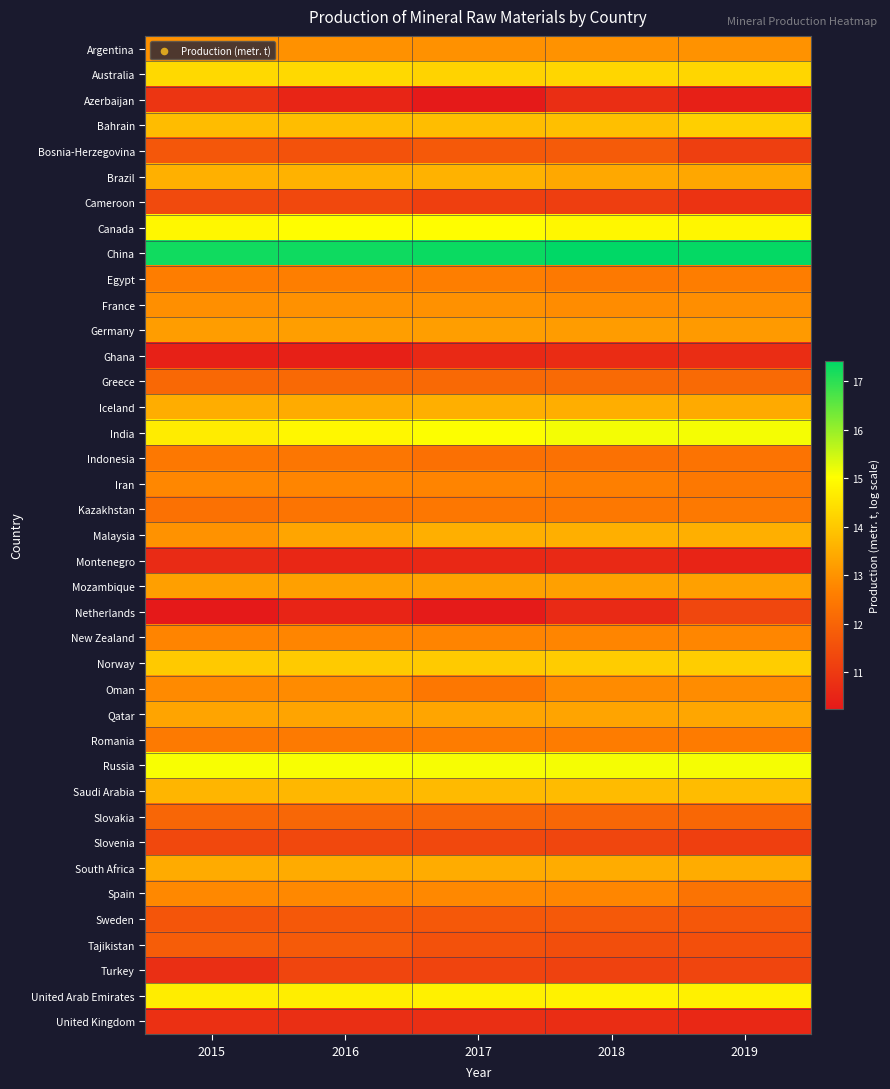

List the series in order of their peak value, lowest first.

Montenegro, Ghana, United Kingdom, Azerbaijan, Turkey, Netherlands, Slovenia, Cameroon, Sweden, Bosnia-Herzegovina, Tajikistan, Slovakia, Greece, Indonesia, Kazakhstan, Romania, Egypt, New Zealand, Iran, Spain, Oman, France, Argentina, Germany, Mozambique, Qatar, South Africa, Iceland, Malaysia, Brazil, Saudi Arabia, Norway, Bahrain, Australia, United Arab Emirates, Canada, Russia, India, China